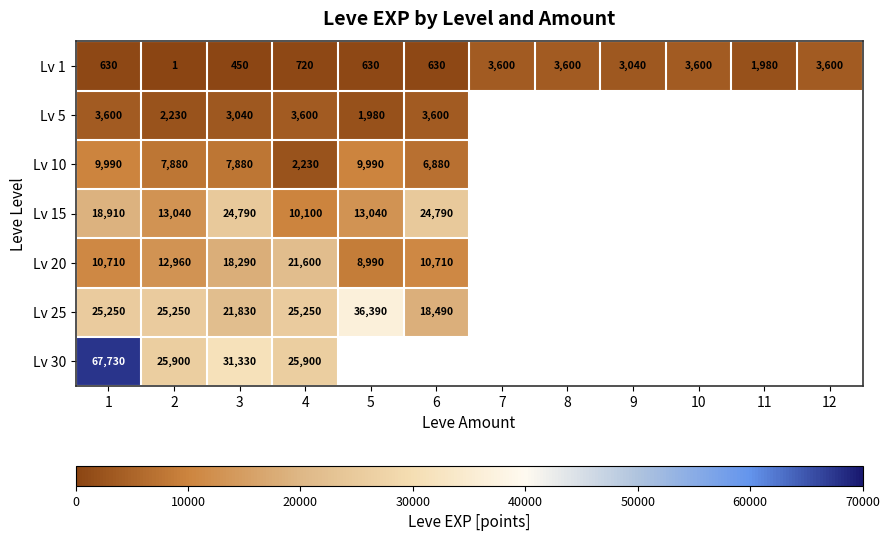

The Lv 20 series shows 8549 at 2. True or false?

False